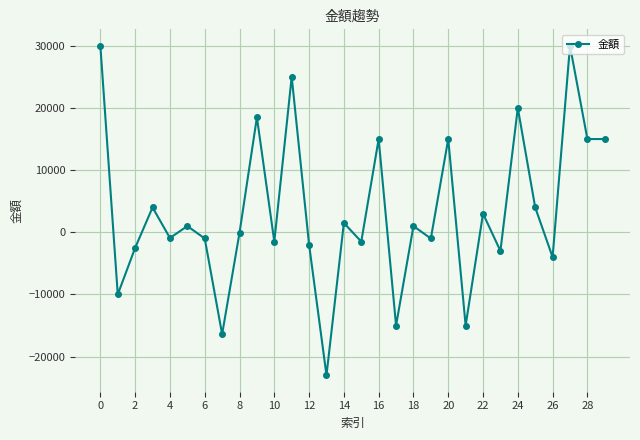

What is the minimum value shown in the chart?

-23000